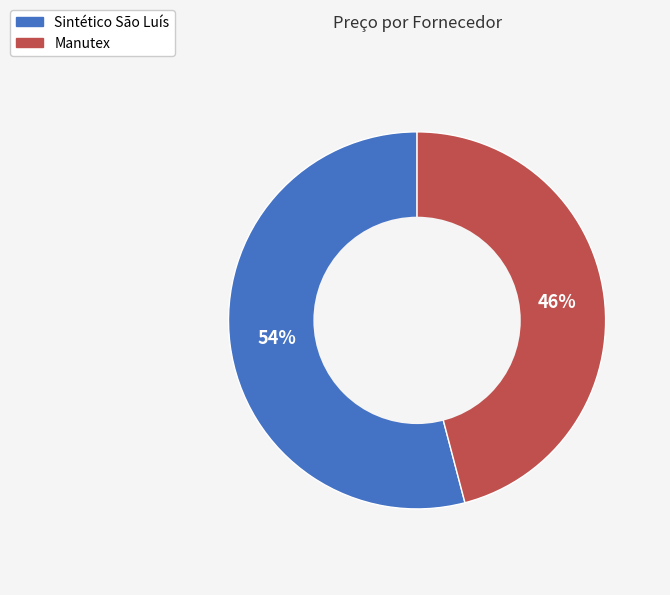

Combined, do Sintético São Luís and Manutex account for over 50%?

Yes